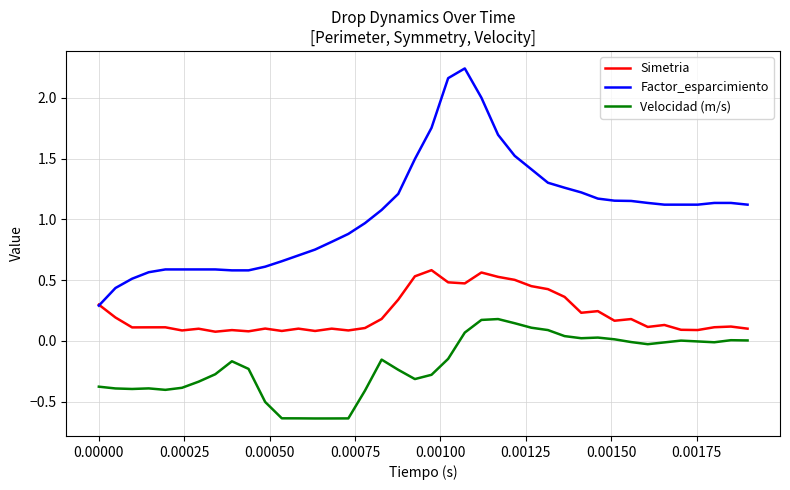

True or false: Velocidad (m/s) and Simetria intersect in this chart.

False